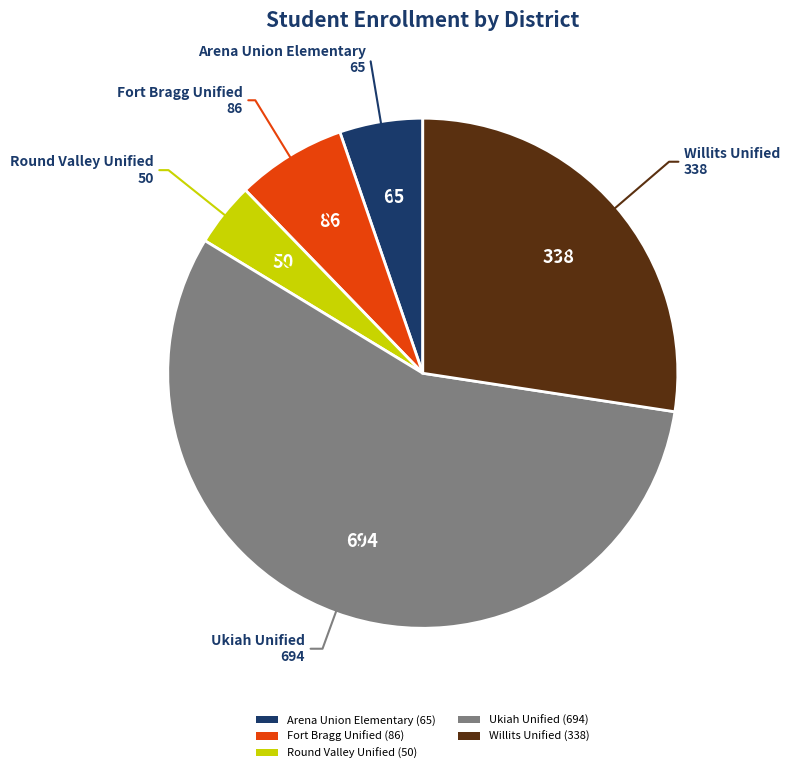

True or false: Ukiah Unified accounts for 56% of the total.

True